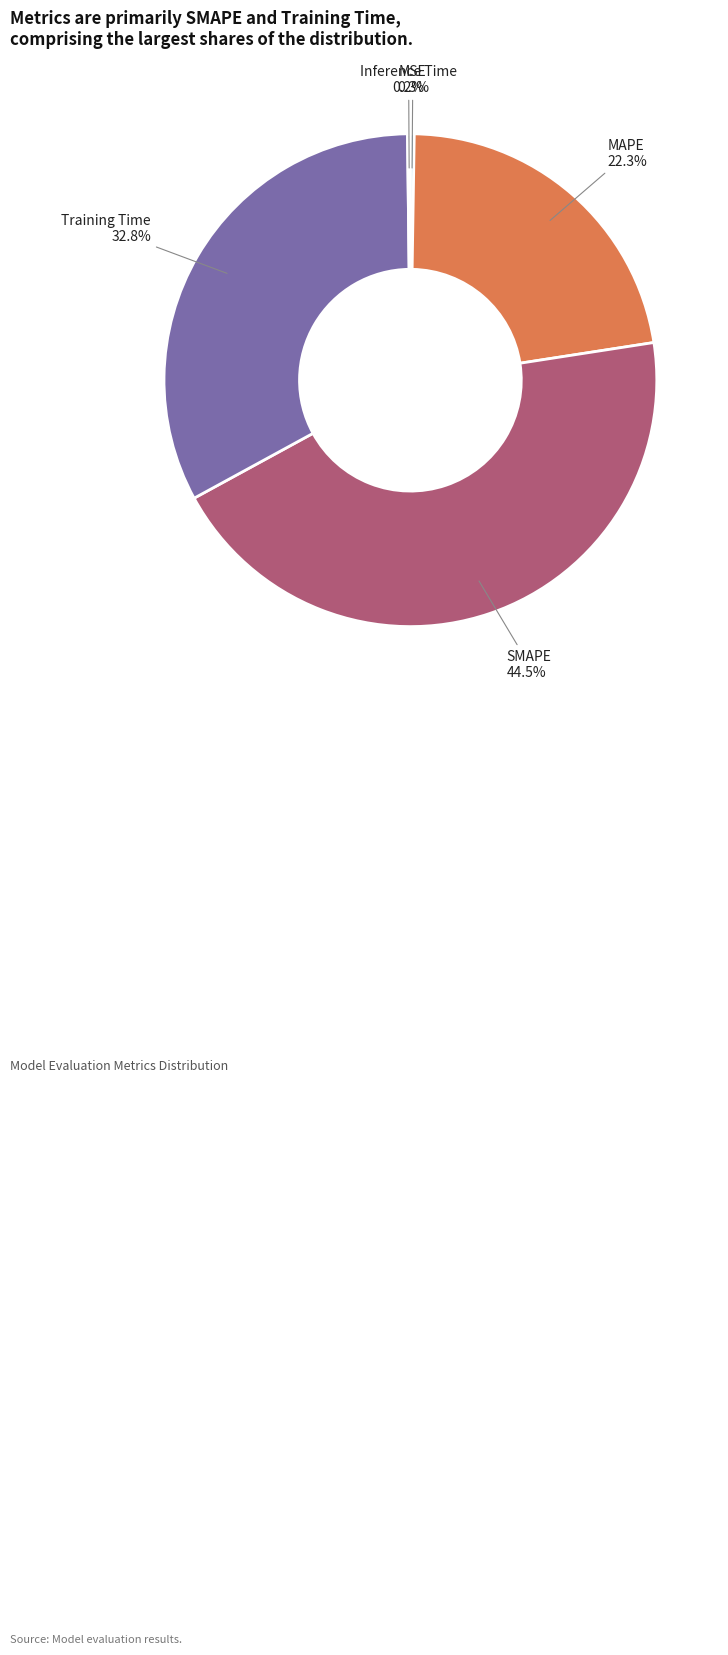

Is the sum of SMAPE and MAPE greater than half?

Yes